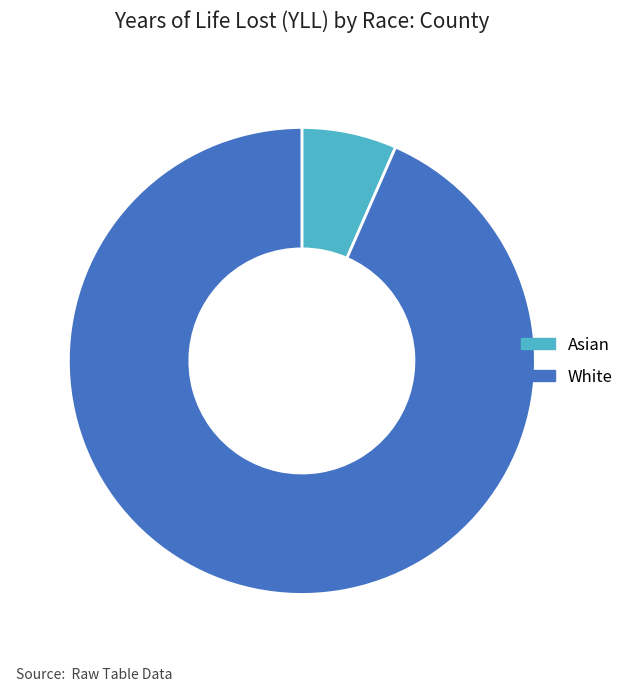

Count the number of slices in the pie.

2